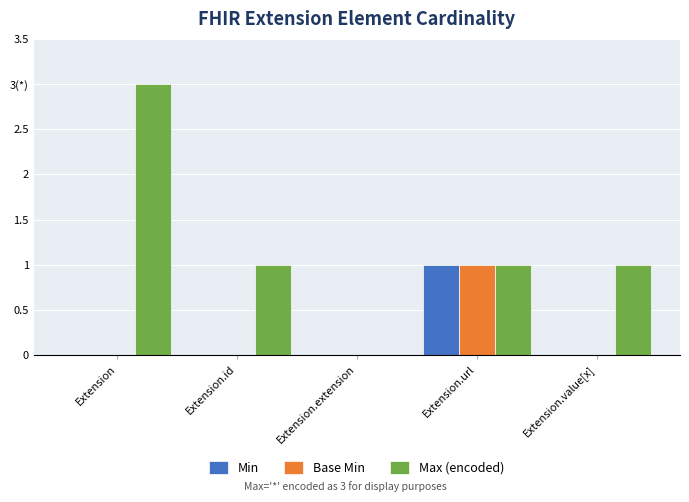

How many Max (encoded) values are between 1 and 2?

3